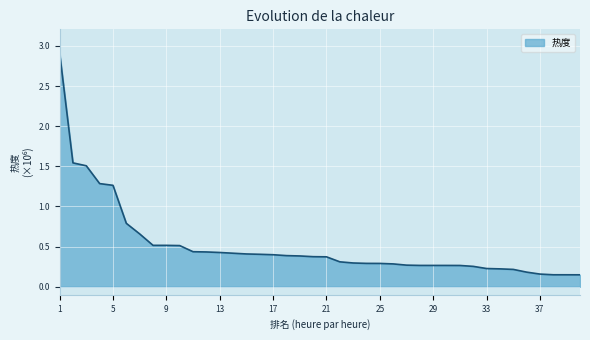

Does the chart have visible grid lines?

Yes